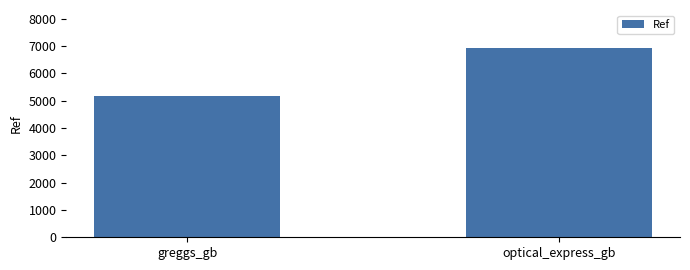

At which category does the chart reach its peak across all series?

optical_express_gb